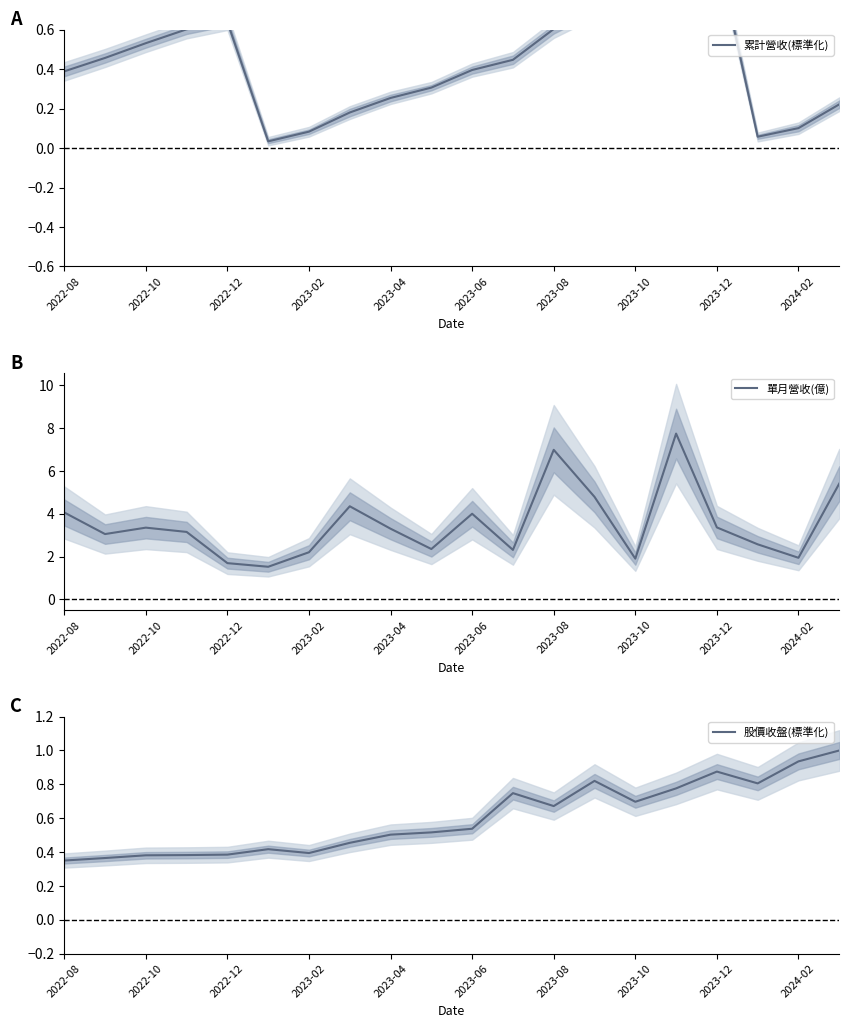

True or false: 累計營收(標準化) and 單月營收(億) cross at least once.

False